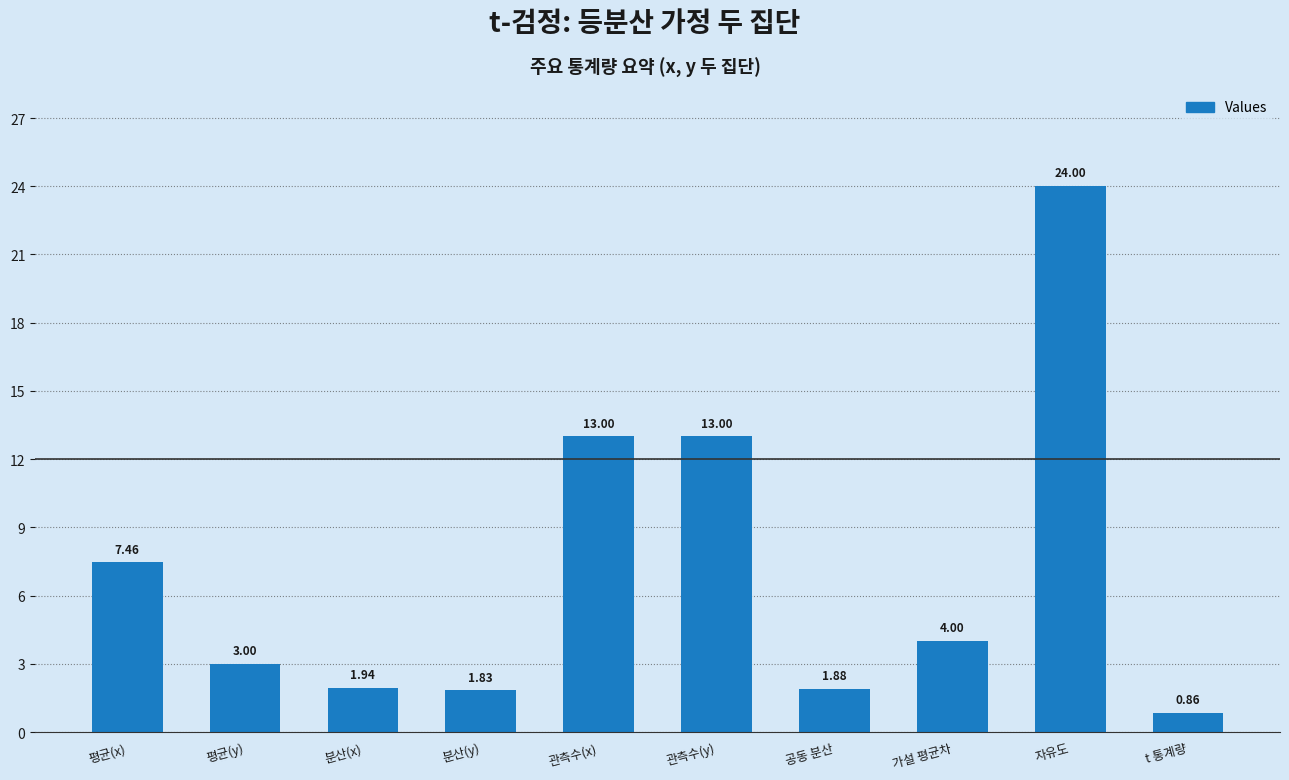

Approximately how many times larger is the value at 자유도 compared to 가설 평균차?

6.0